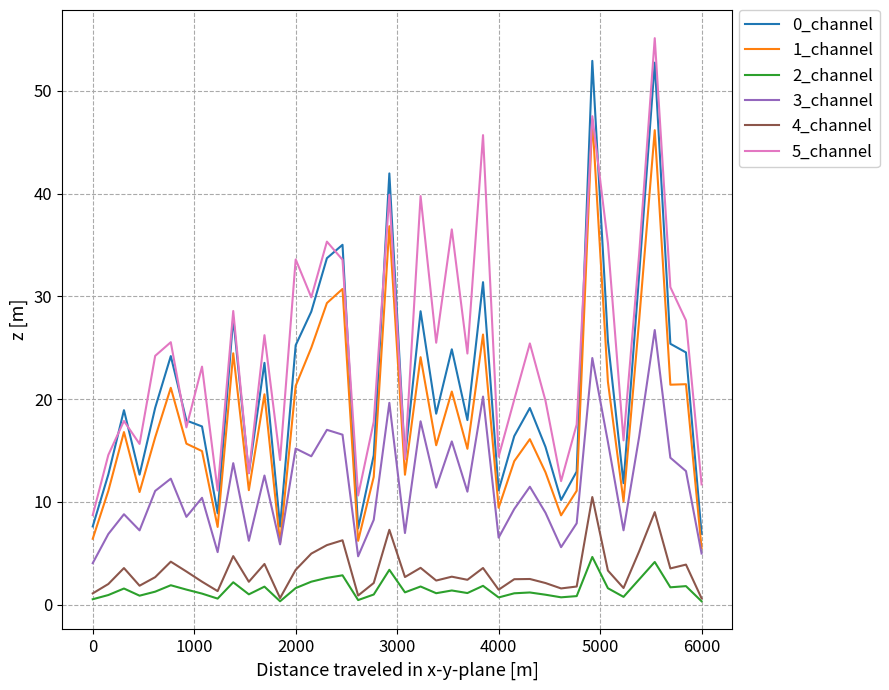

What is the lowest value of the 0_channel series?

6.9